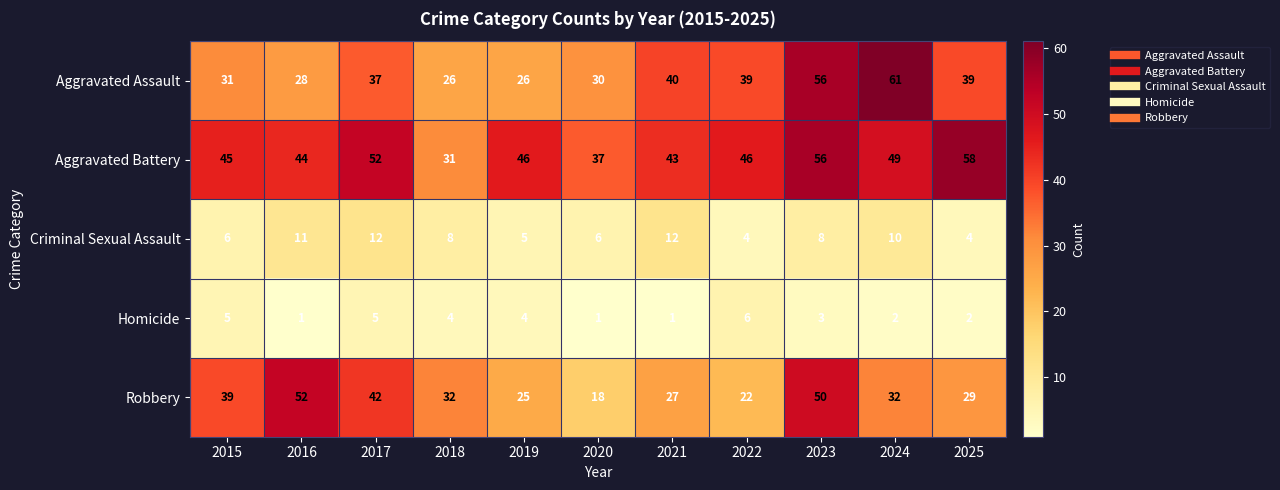

What is the minimum value for Criminal Sexual Assault?

4